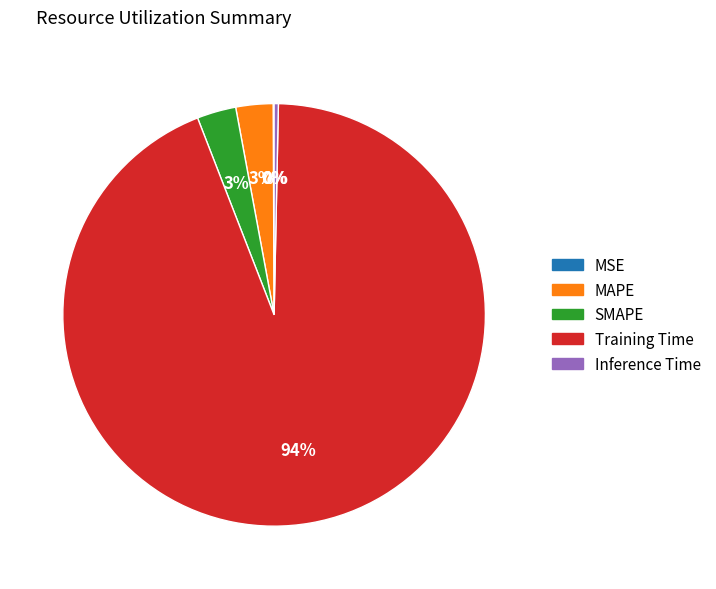

Does any single category account for the majority?

Yes